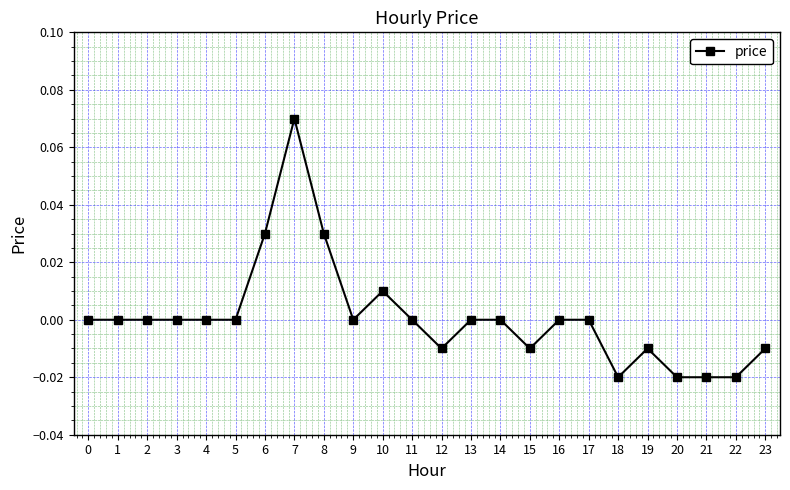

Which has a higher value, 10 or 15?

10